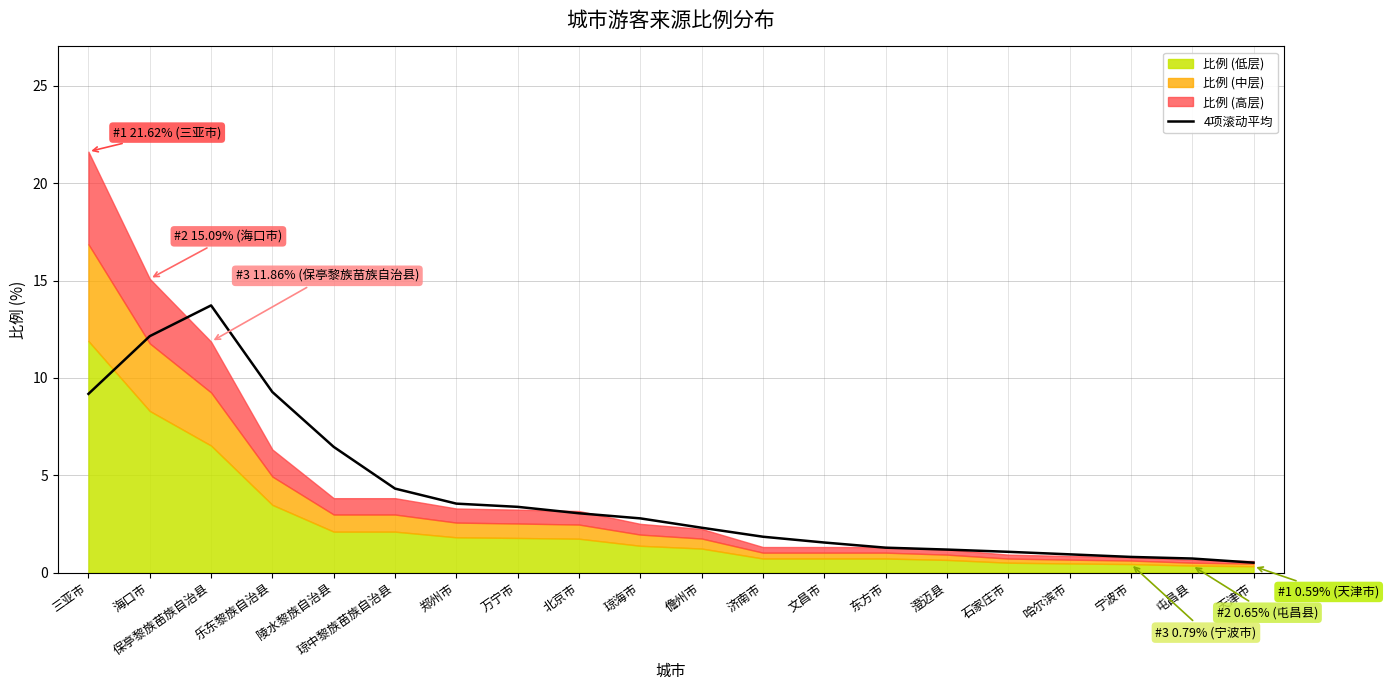

What is the sum of all values?

80.0